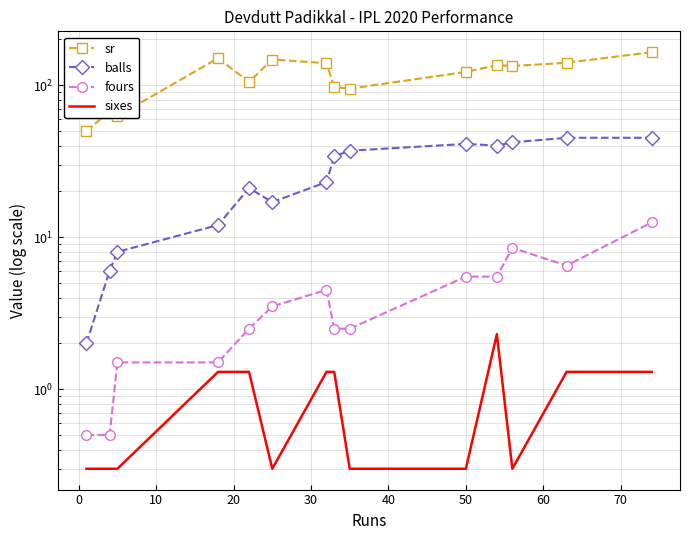

How many lines are shown in the chart?

4